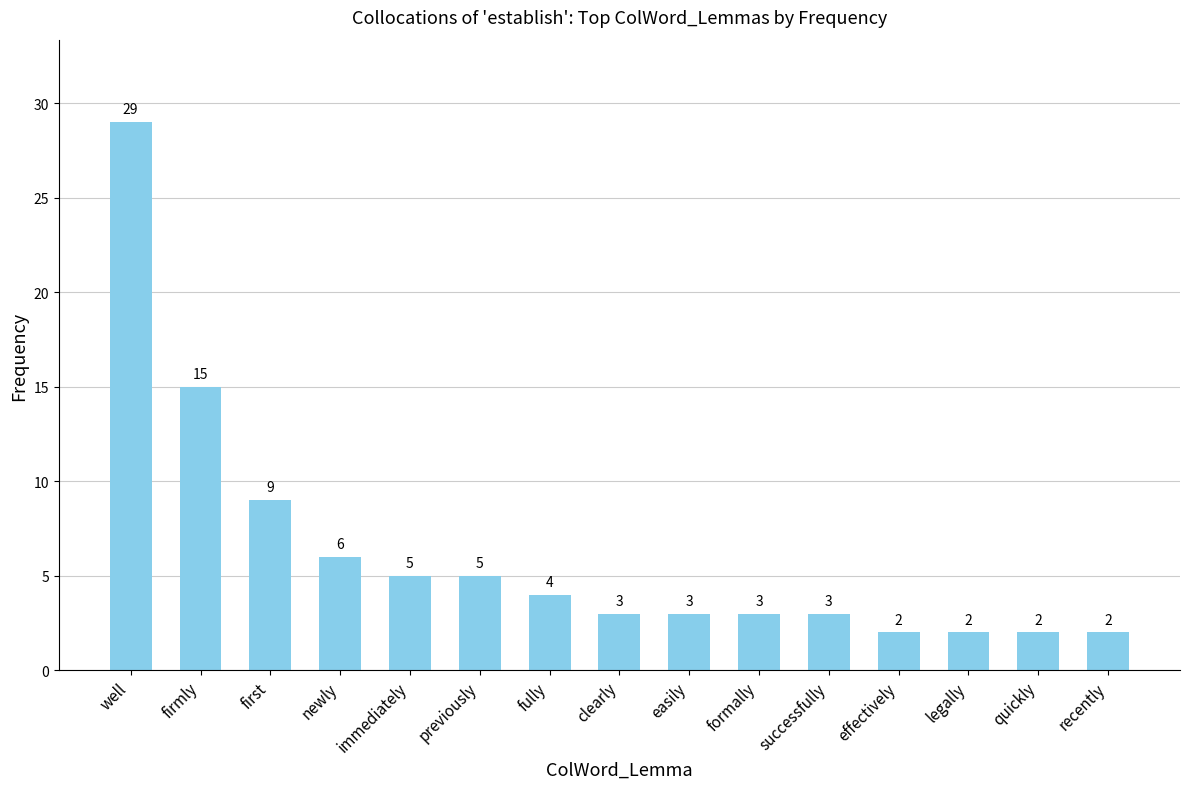

Reading right to left, extract all data points from this chart.

recently=2	quickly=2	legally=2	effectively=2	successfully=3	formally=3	easily=3	clearly=3	fully=4	previously=5	immediately=5	newly=6	first=9	firmly=15	well=29